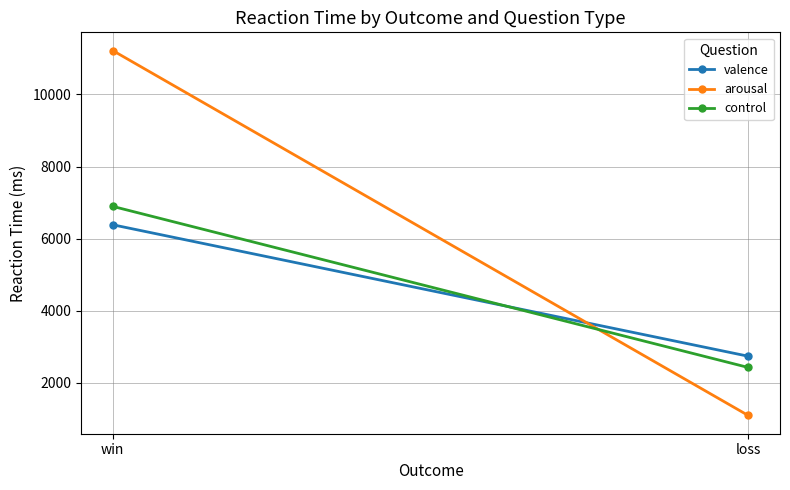

What value does the valence series have at loss?

2738